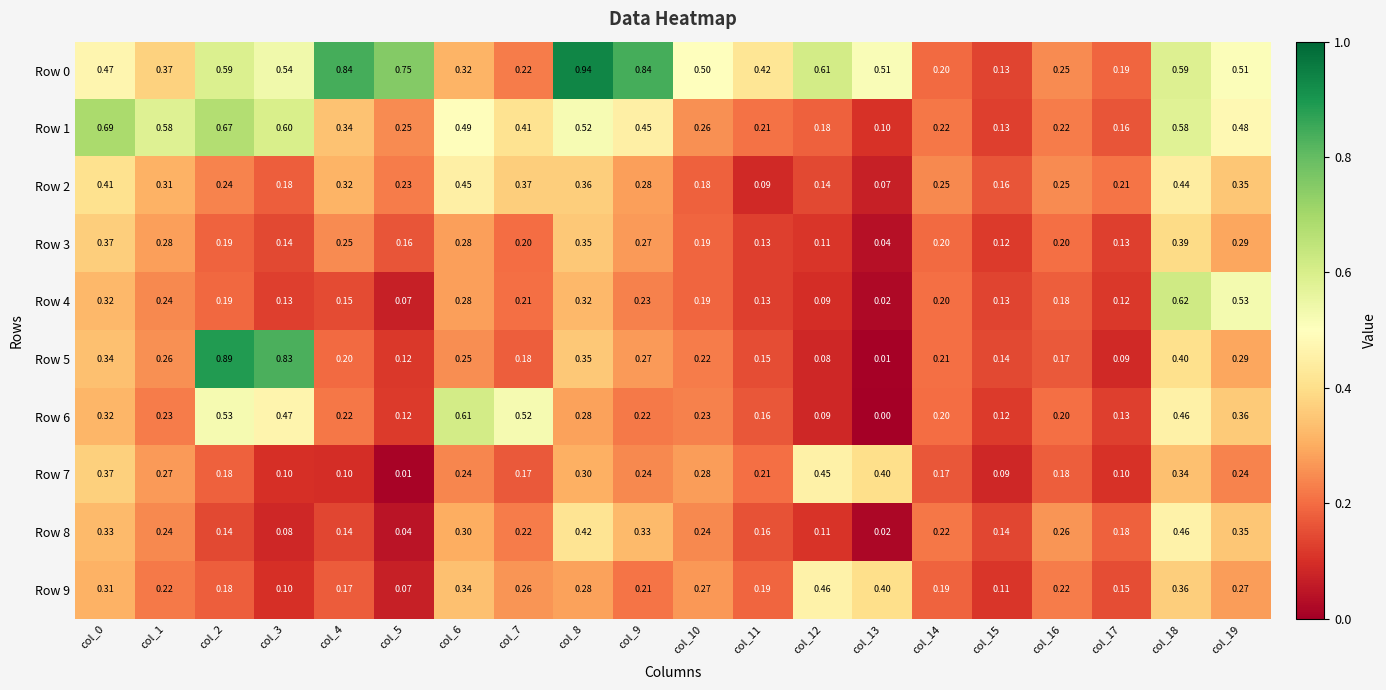

Is the value of Row 9 at col_0 greater than the value of Row 8 at col_13?

Yes